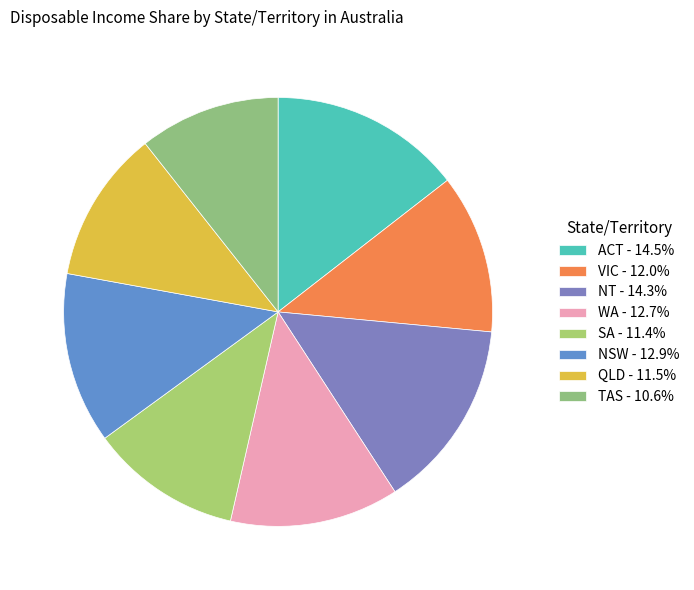

Does NSW account for over 50% of the chart?

No